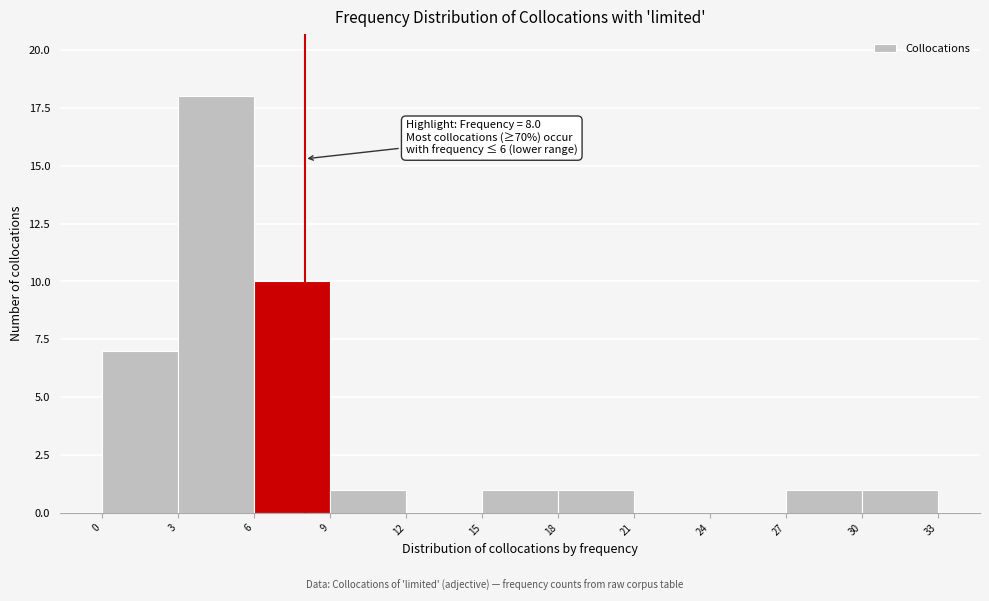

Which range on the x-axis has the tallest bar?

3 to 6